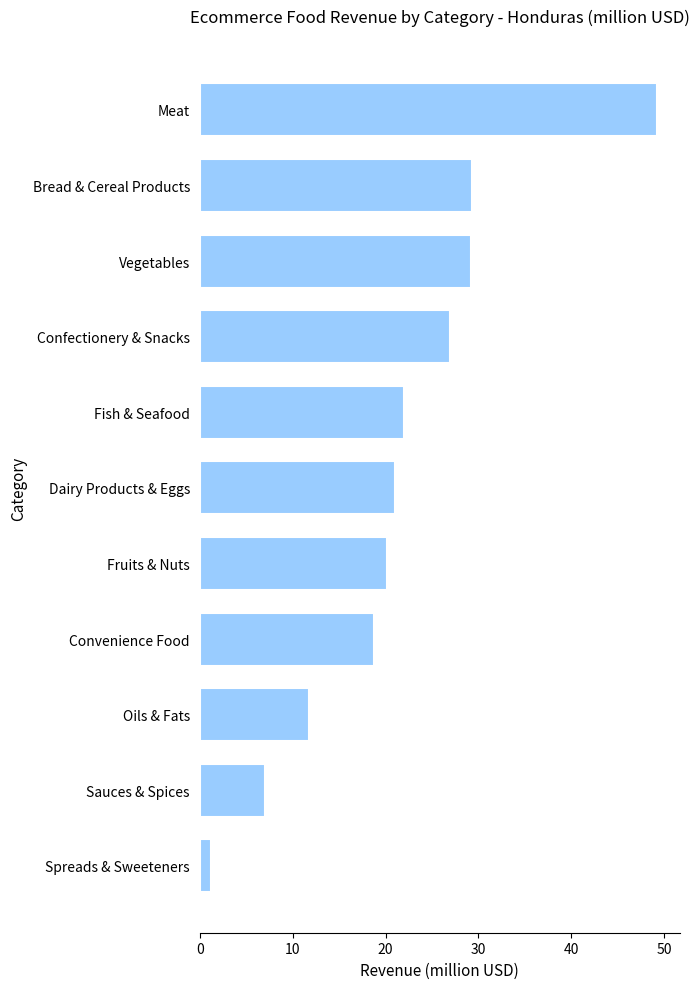

Are the bars grouped side by side (vs. stacked)?

No